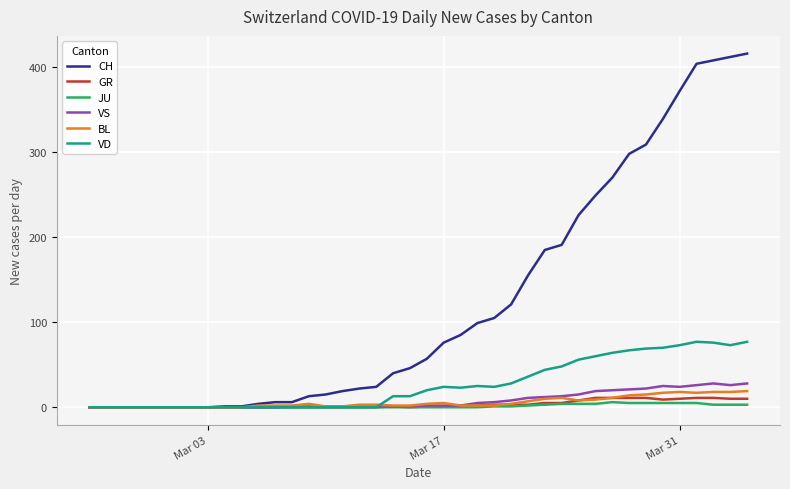

Which series has the largest range (max minus min)?

CH